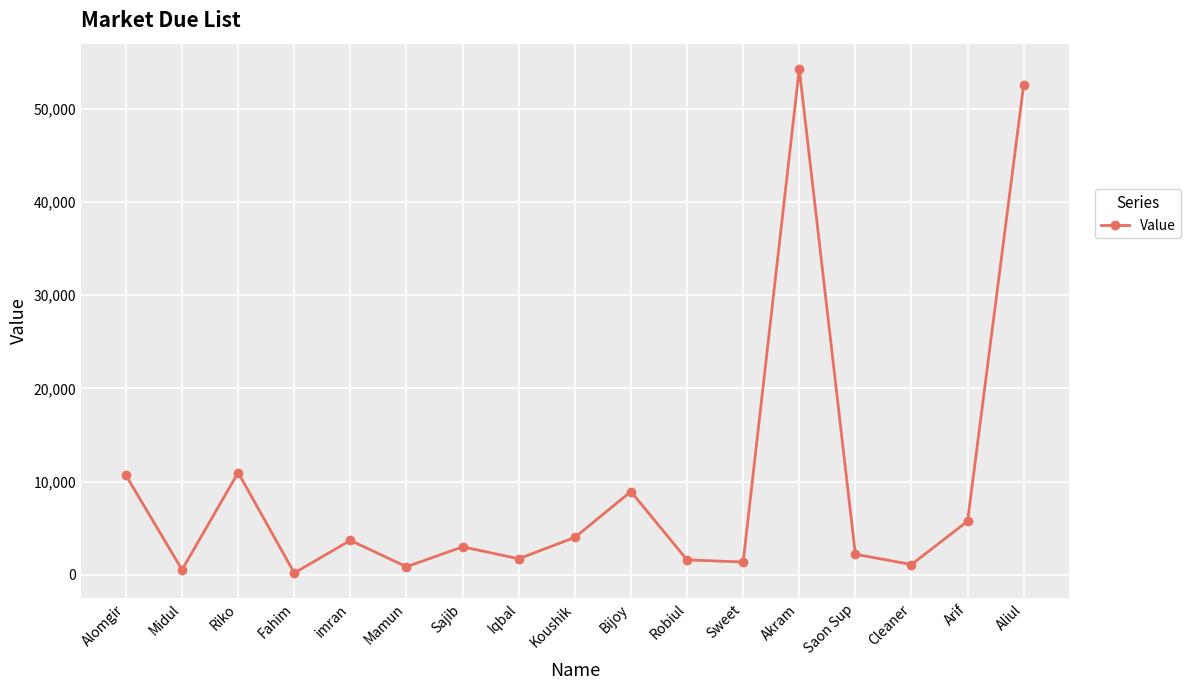

What is the label of the 17th point from the right?

Alomgir